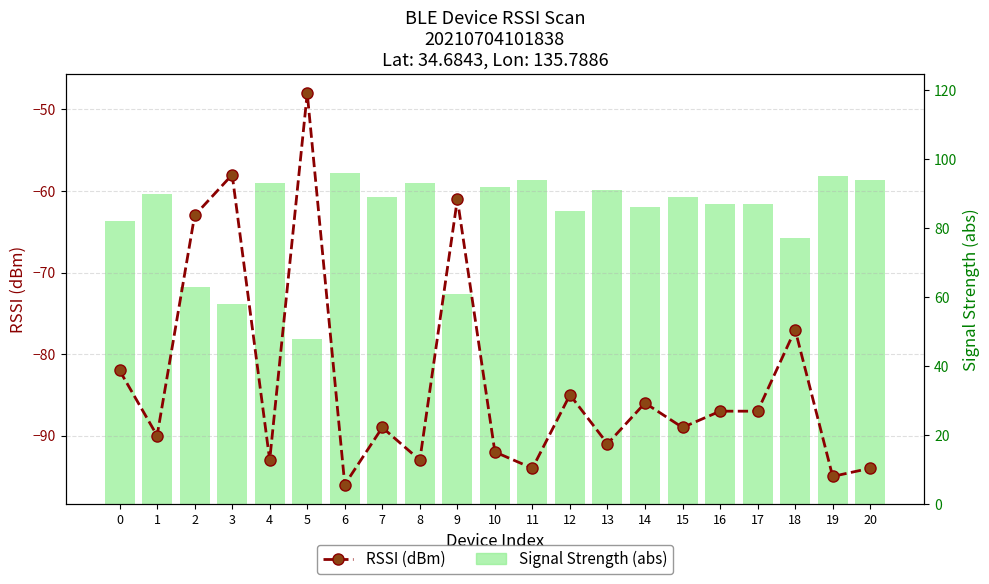

What is the minimum value for Signal Strength (abs)?

48